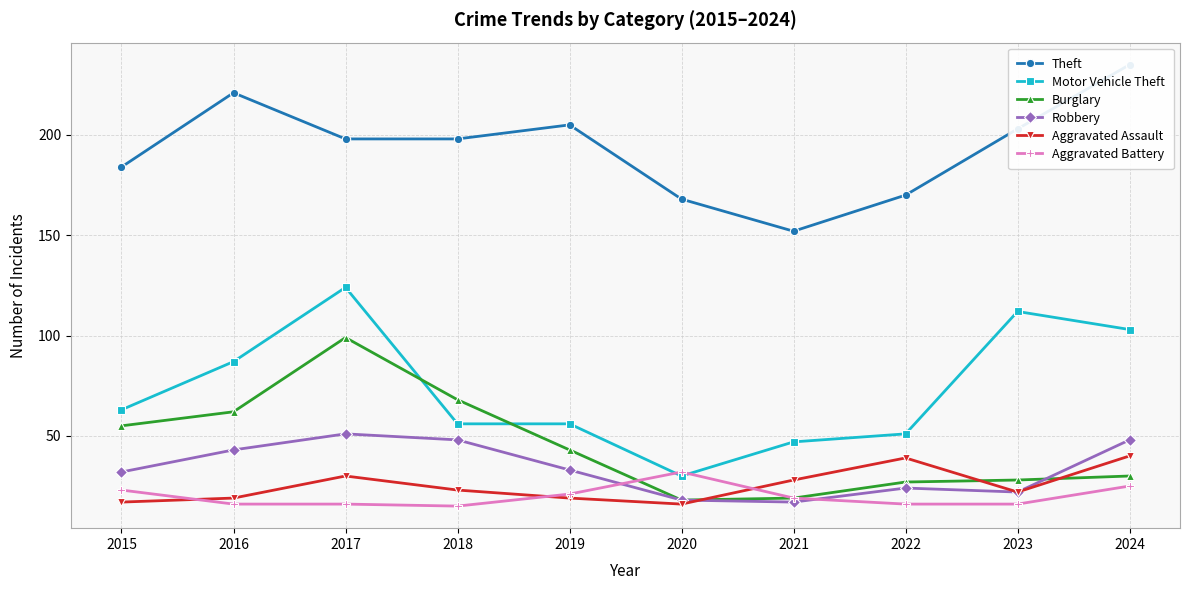

At which category is the sum across all series the highest?

2017